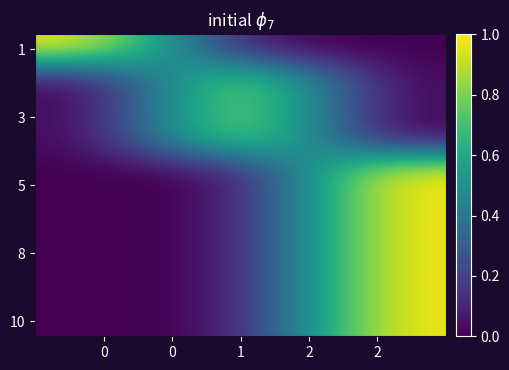

What is the spread (max minus min) of values at 1?

1